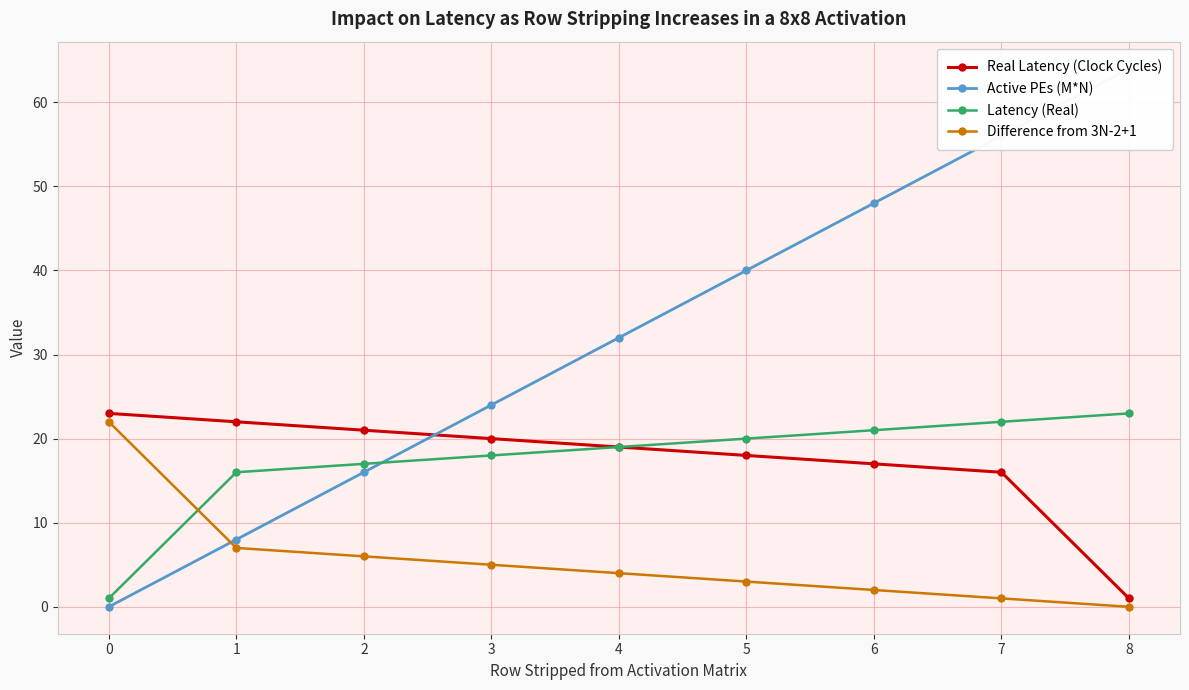

How many data points does each series have?

9